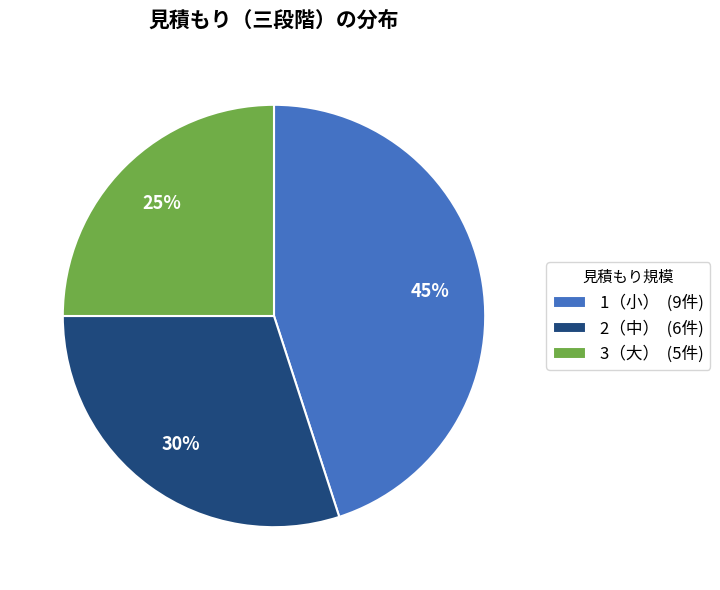

To the nearest percent, what portion does 1（小） (9件) represent?

45%